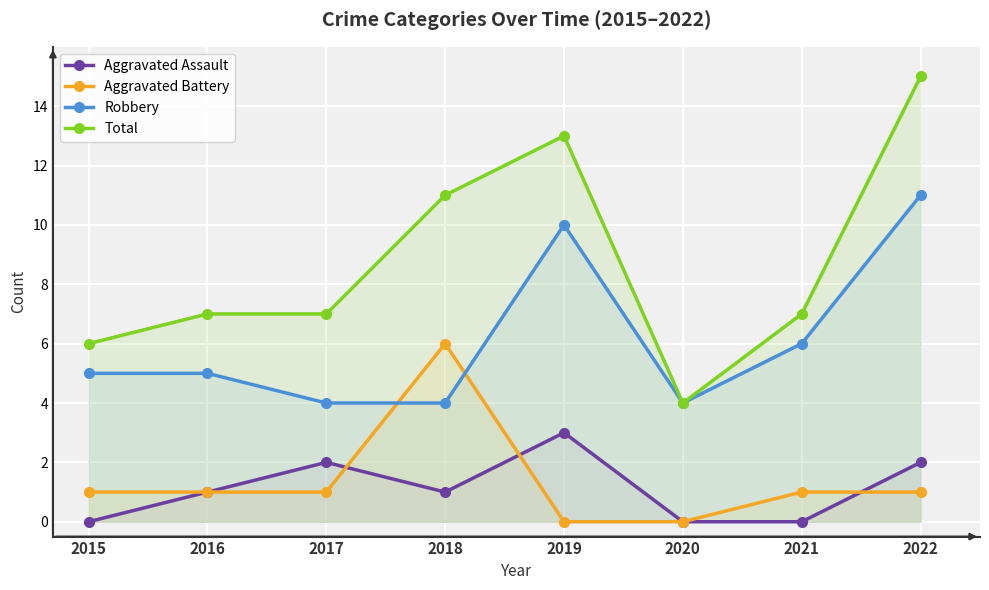

Reading right to left, what are all the values shown in this chart?

Aggravated Assault: 2022=2	2021=0	2020=0	2019=3	2018=1	2017=2	2016=1	2015=0
Aggravated Battery: 2022=1	2021=1	2020=0	2019=0	2018=6	2017=1	2016=1	2015=1
Robbery: 2022=11	2021=6	2020=4	2019=10	2018=4	2017=4	2016=5	2015=5
Total: 2022=15	2021=7	2020=4	2019=13	2018=11	2017=7	2016=7	2015=6